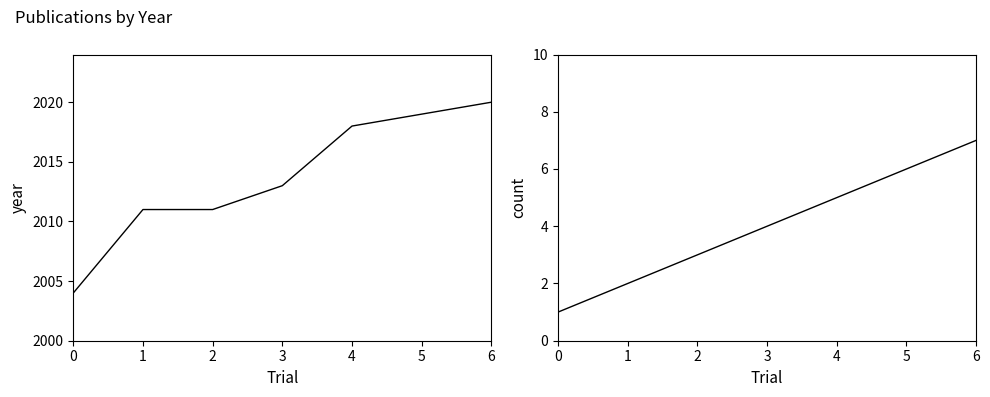

Rank the series by their average value, from highest to lowest.

year, count